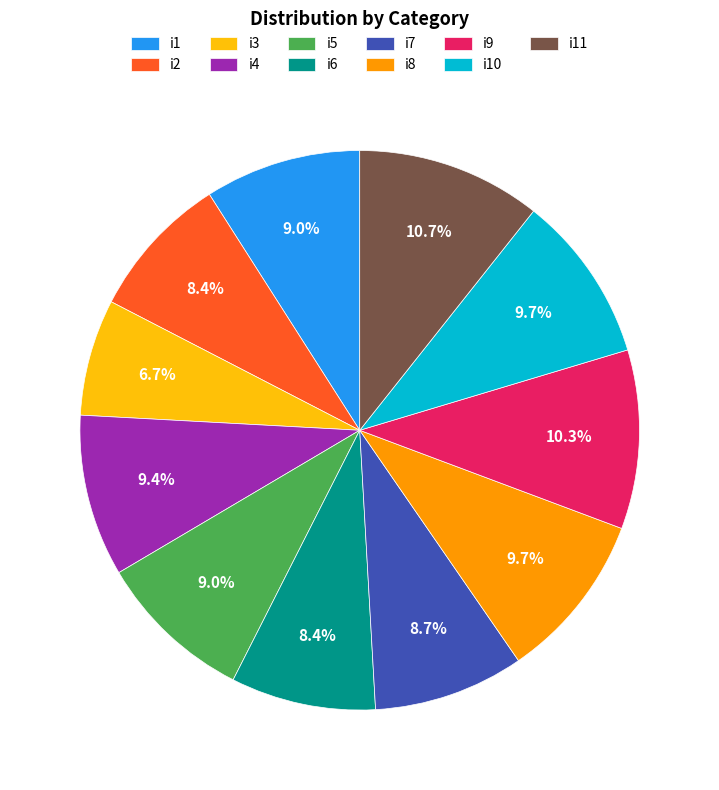

To the nearest percent, what portion does i2 represent?

8%